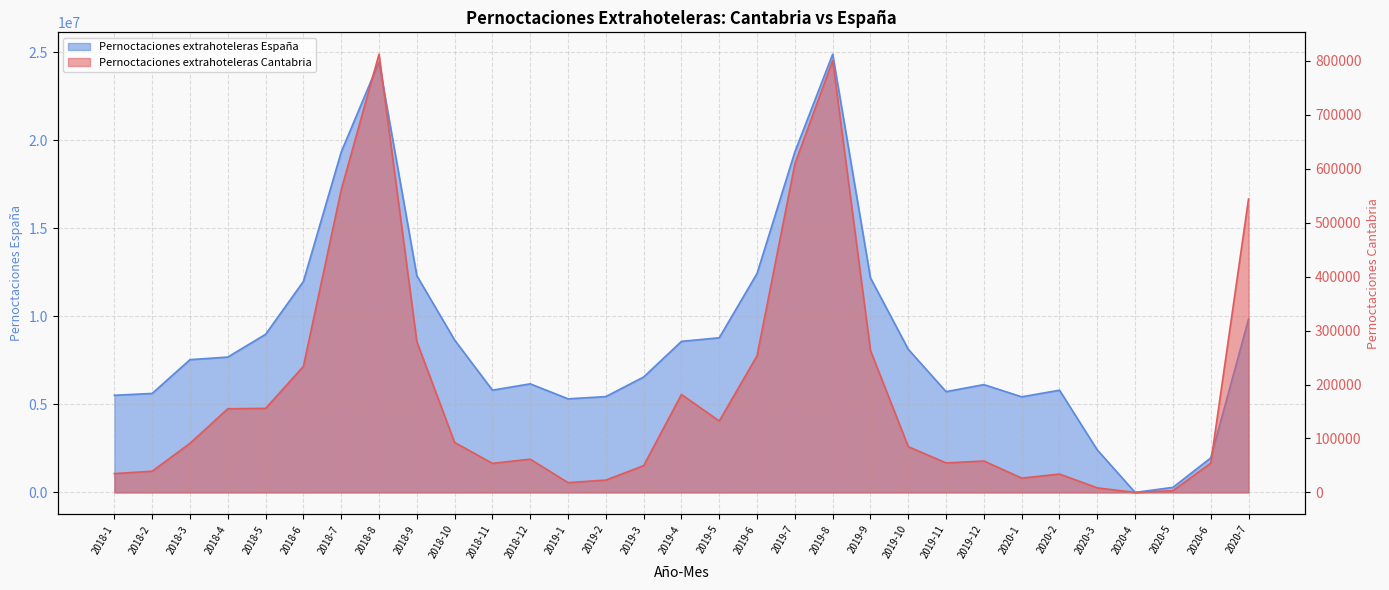

Which category has the lowest value across all series?

2020-4